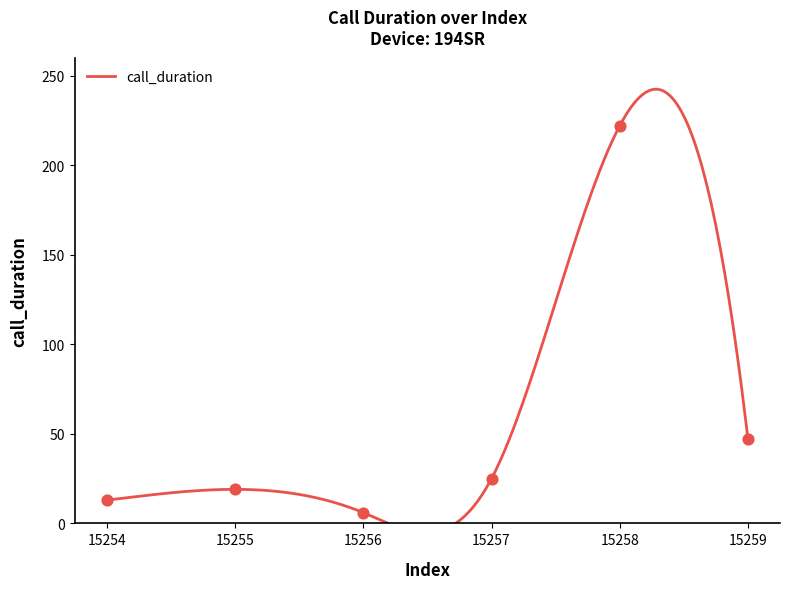

Which has a higher value, 15255 or 15259?

15259